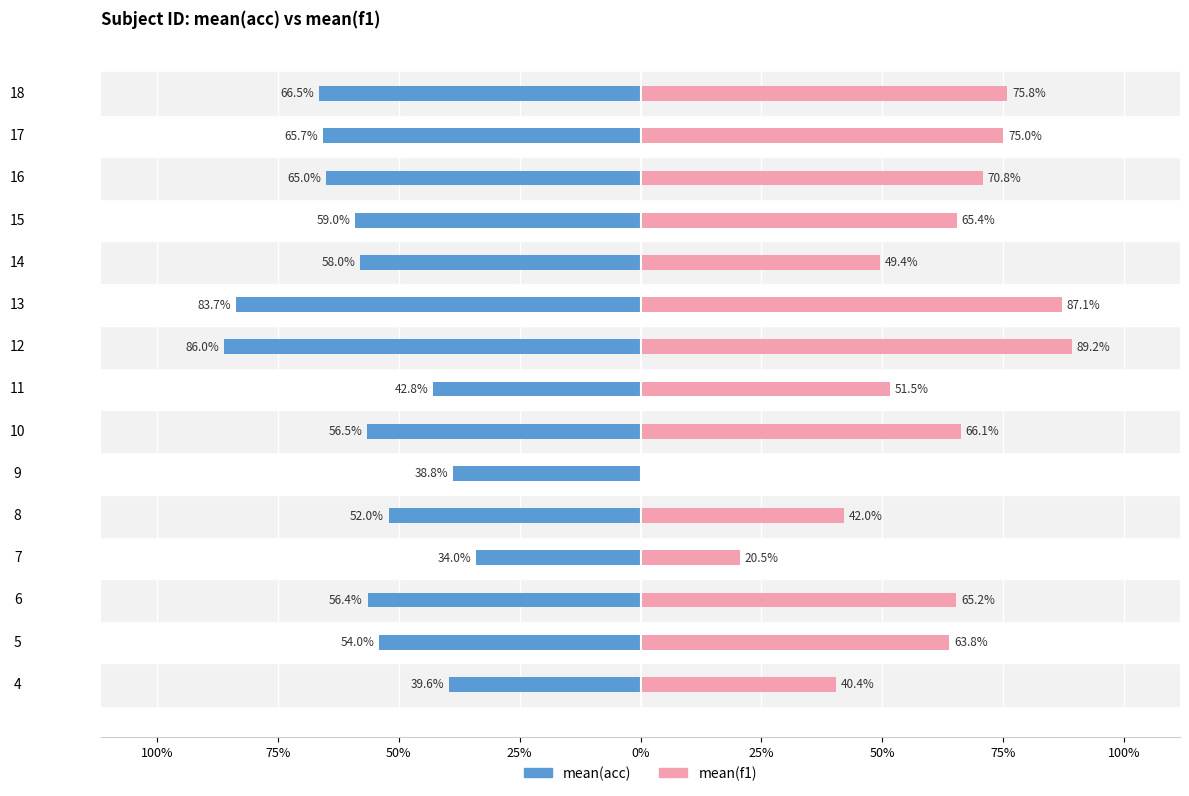

The mean(f1) series shows 0.0 at 9. True or false?

True